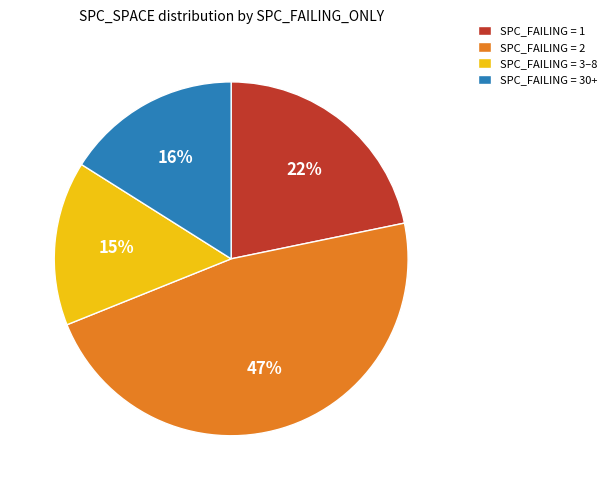

Combined, do SPC_FAILING = 3–8 and SPC_FAILING = 2 account for over 50%?

Yes